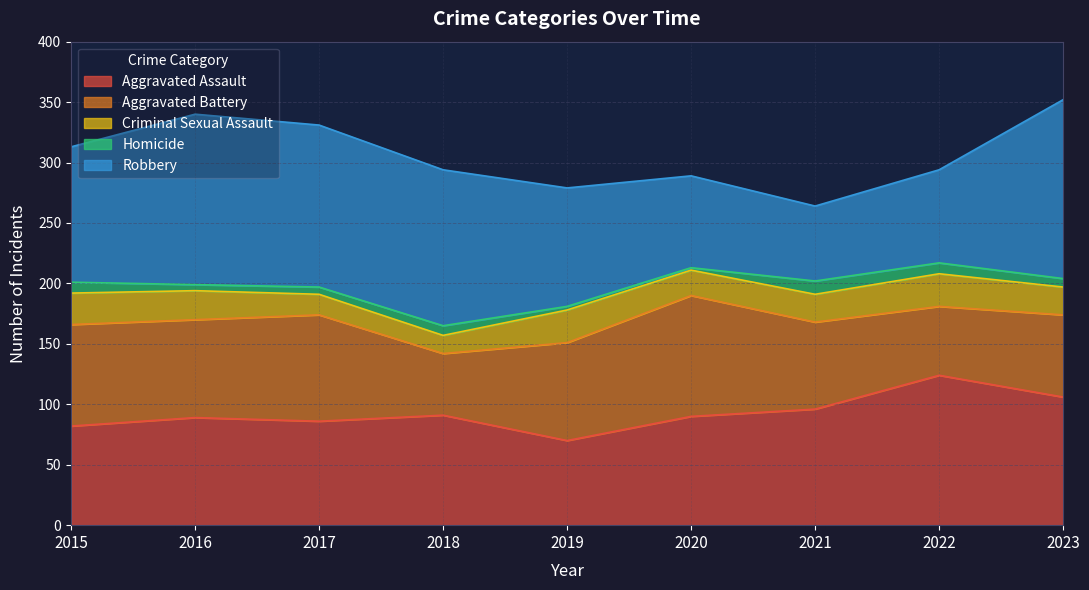

At which label is Aggravated Assault closest to 97?

2021